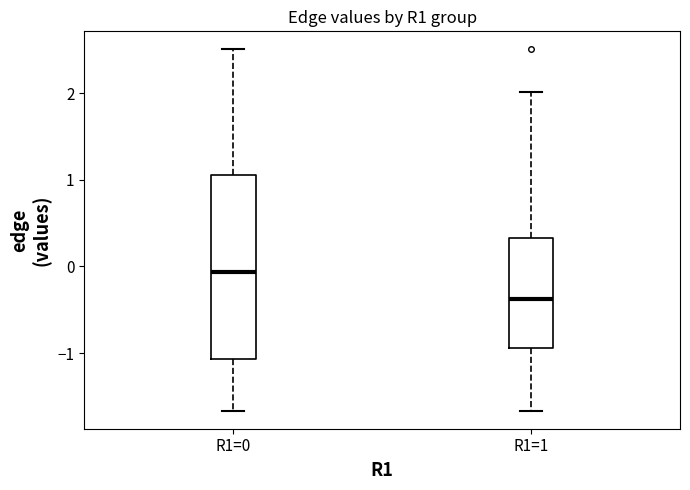

Reading left to right, read every box against the y-axis: the position of its median line, the range the box covers, and the ends of its whiskers. The values are not printed on the chart, so give them approximately, as read against the axis.

R1=0: median -0.1, box -1.1 to 1.1, whiskers -1.7 to 2.5
R1=1: median -0.4, box -0.9 to 0.3, whiskers -1.7 to 2.0